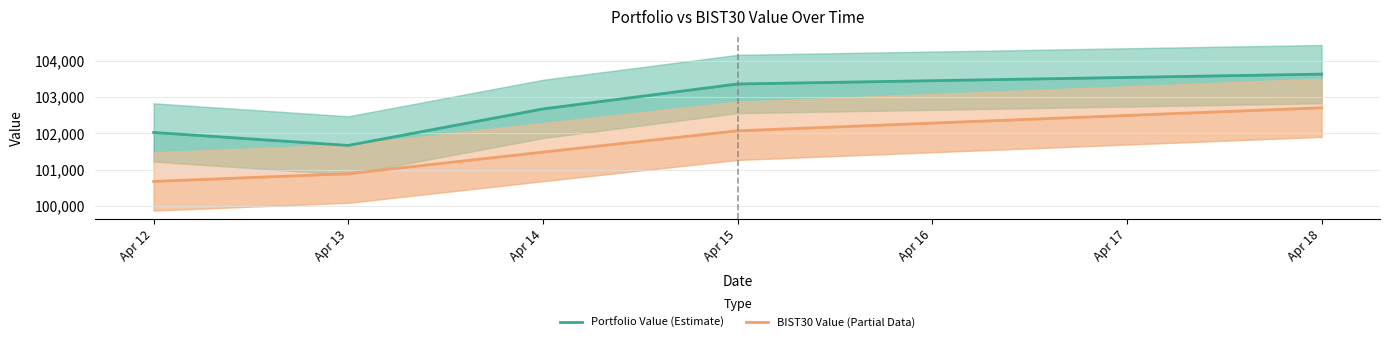

Where is the first local minimum for Portfolio Value (Estimate)?

Apr 13